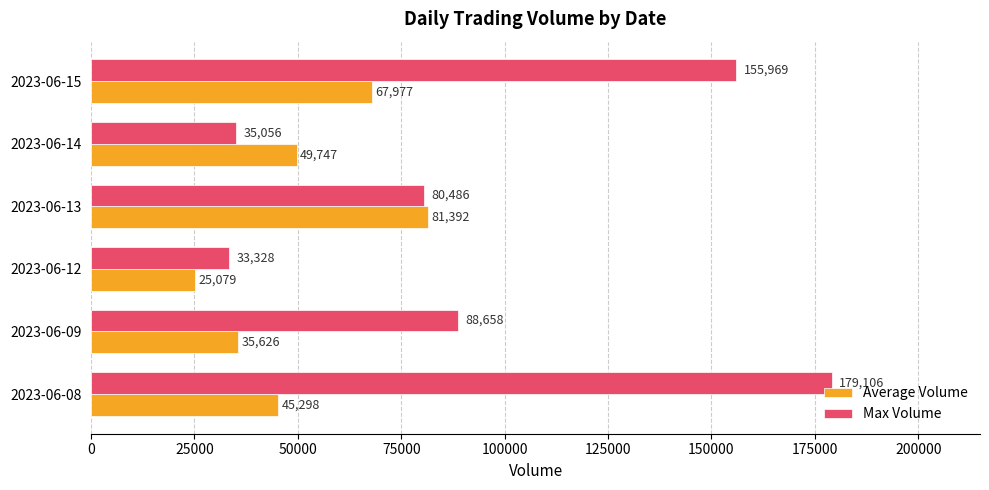

What is the difference between the maximum and second lowest values in the Max Volume series?

144050